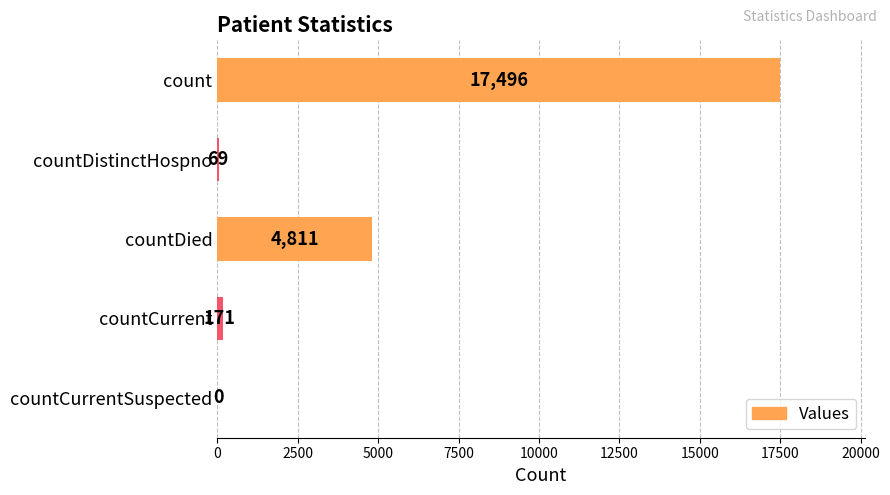

At which category does the chart reach its peak across all series?

count